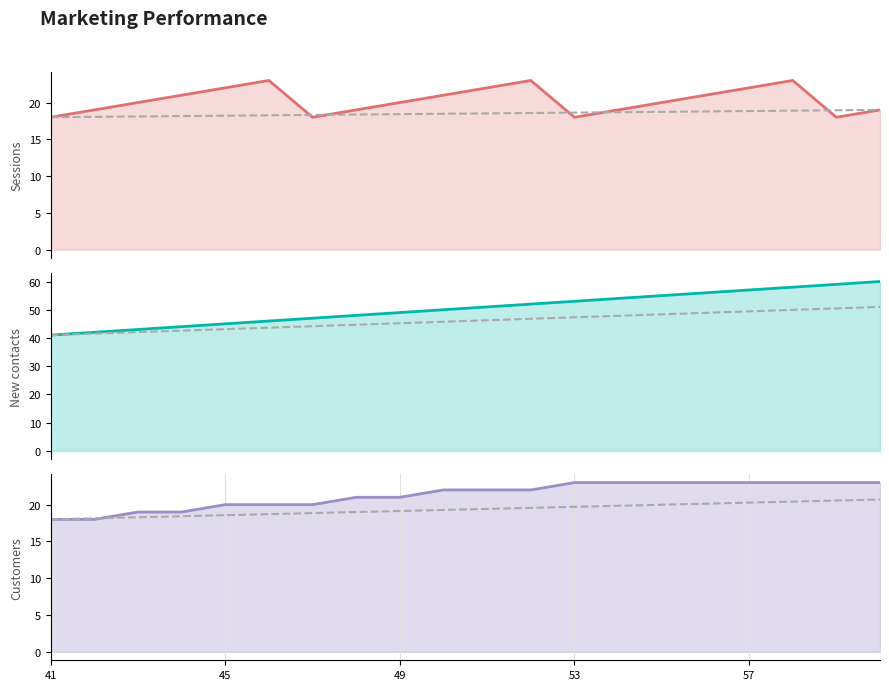

True or false: Sessions and Customers cross at least once.

True